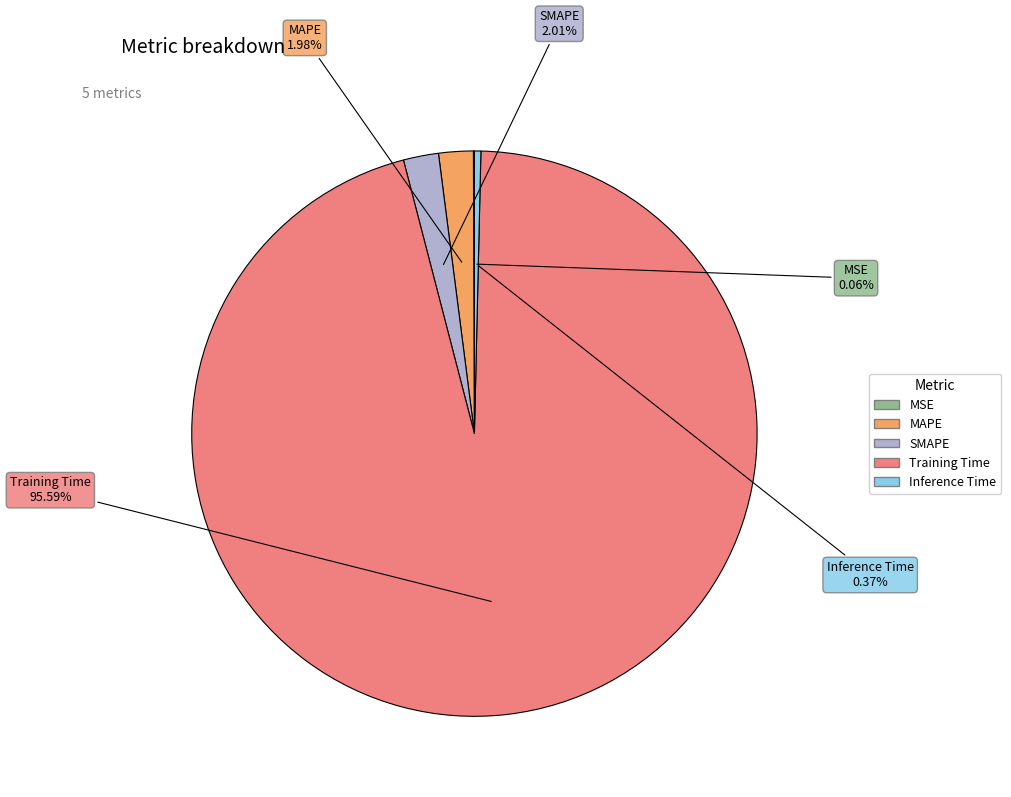

To the nearest percent, what is the difference between the largest and smallest slice percentages?

96%